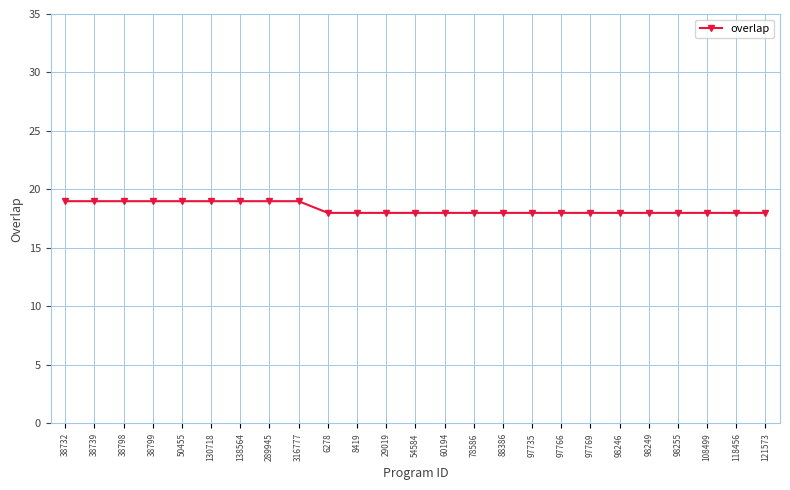

Reading left to right, list all the values displayed in this chart.

19	19	19	19	19	19	19	19	19	18	18	18	18	18	18	18	18	18	18	18	18	18	18	18	18